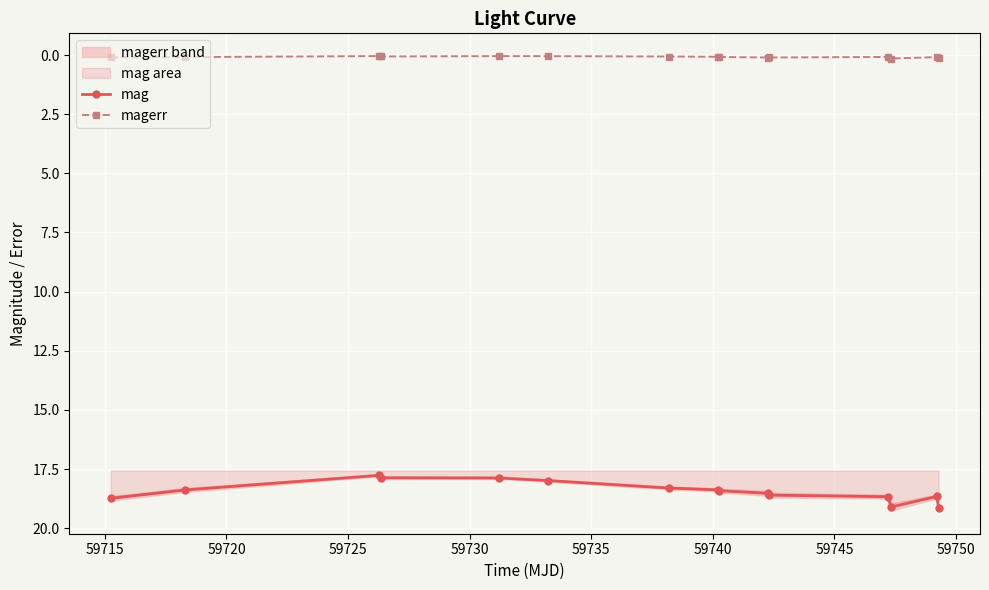

True or false: mag and magerr cross at least once.

False